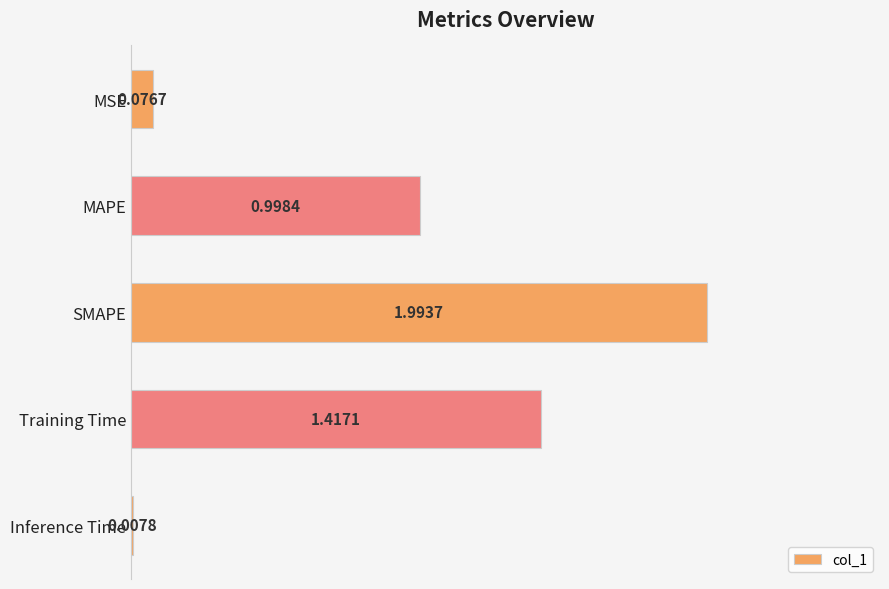

At which label is the value closest to 1?

MAPE